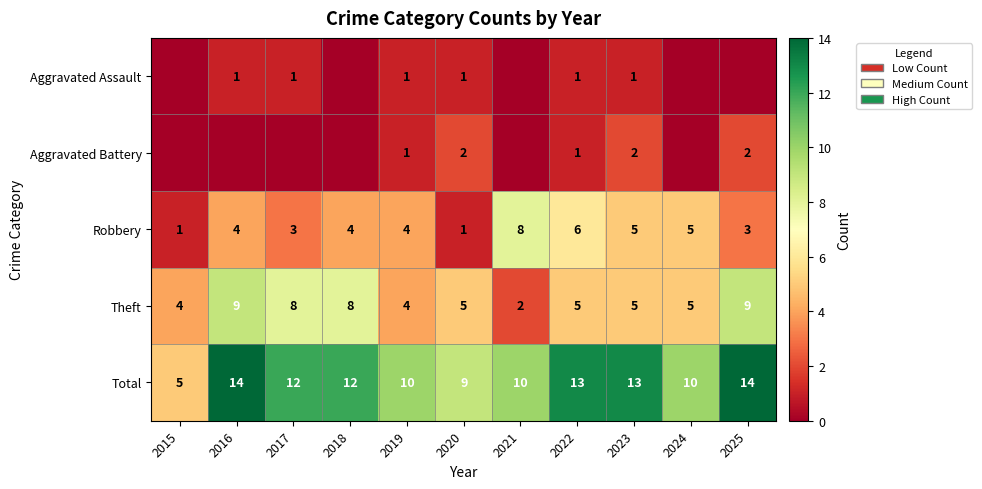

What is the sum of all Total values?

122